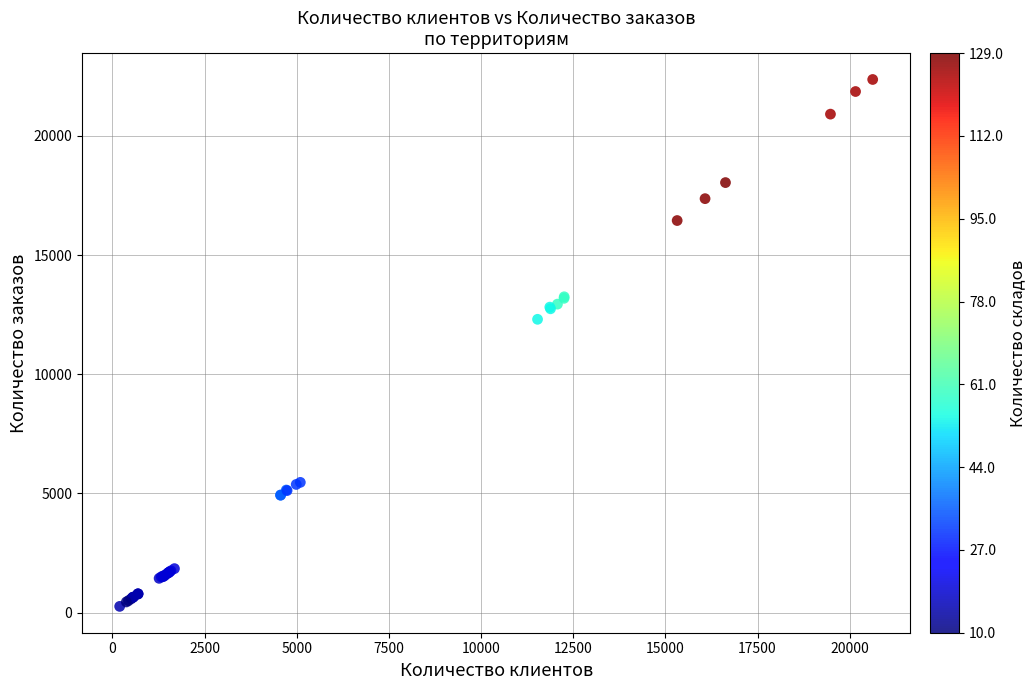

What Y value in the scatter plot is closest to 11315?

12306